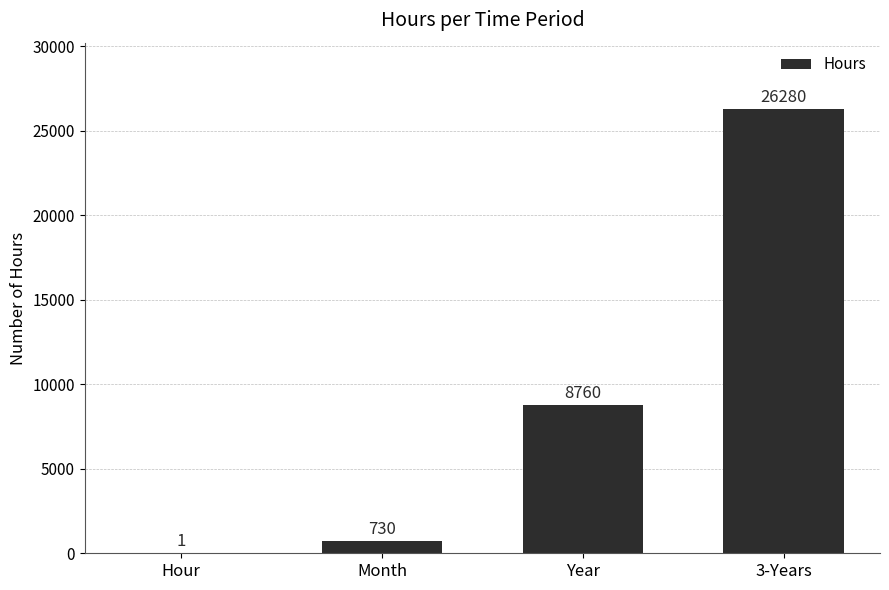

The value at Month is 730. True or false?

True